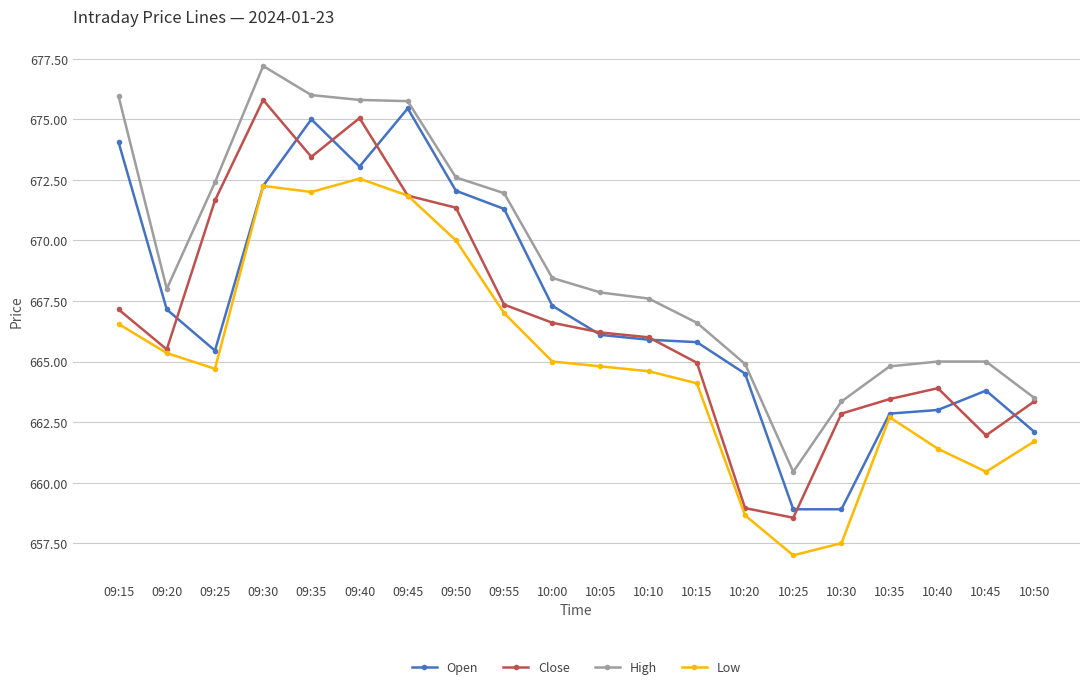

How many lines are shown in the chart?

4